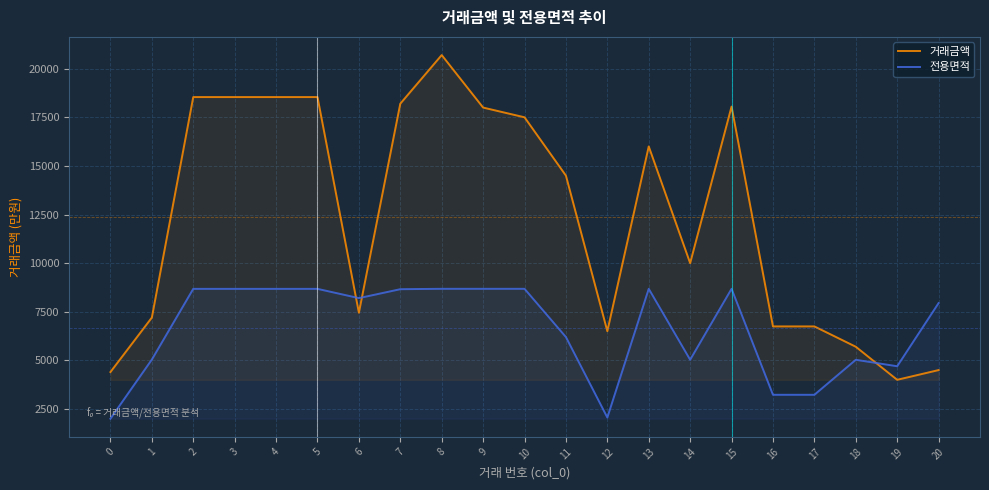

What is the average value of the 전용면적 series?

6639.5